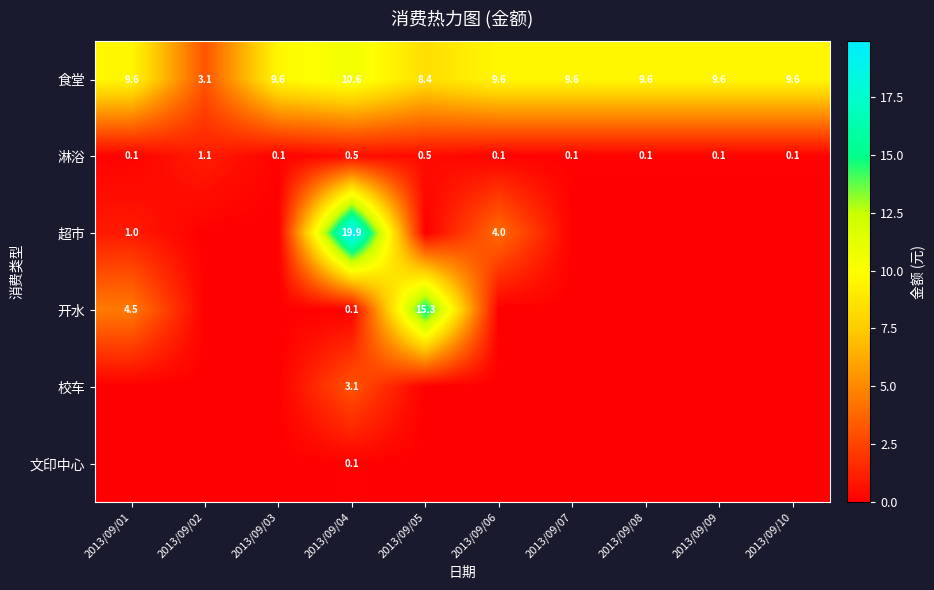

The value of 淋浴 at 2013/09/02 is 0.3. True or false?

False